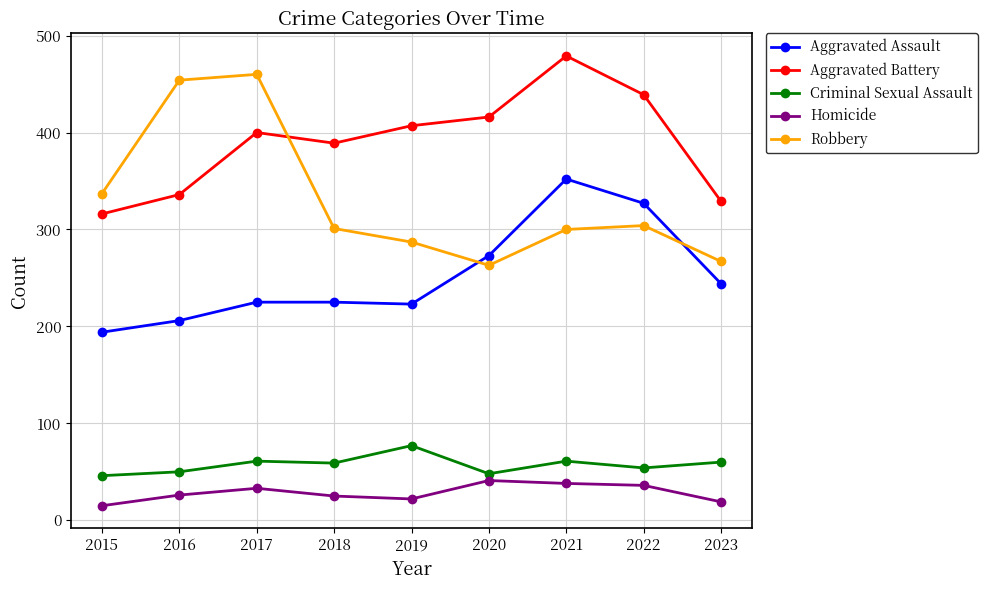

What is the average value of the Robbery series?

330